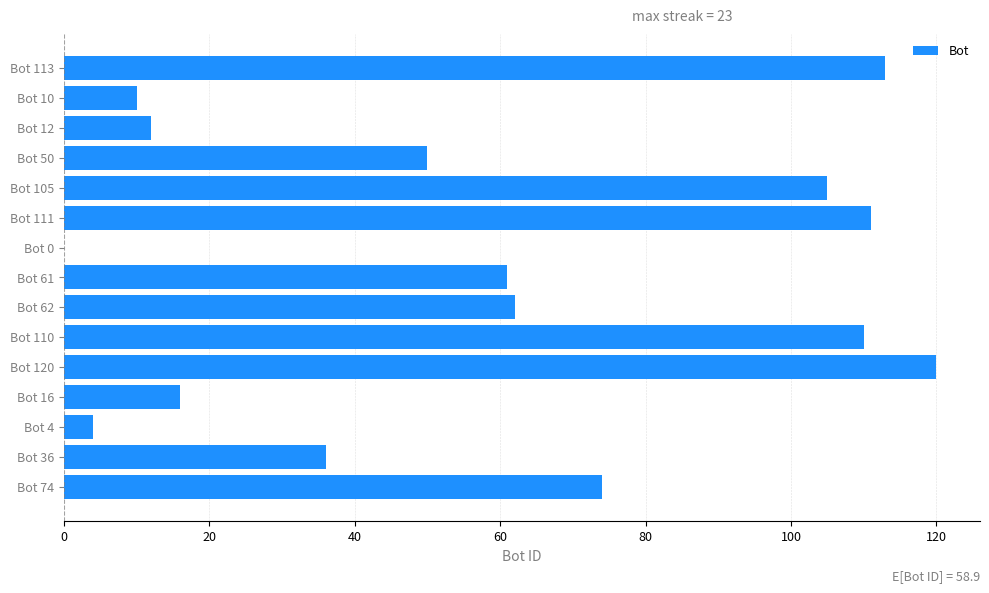

Which category has the highest value across all series?

Bot 120